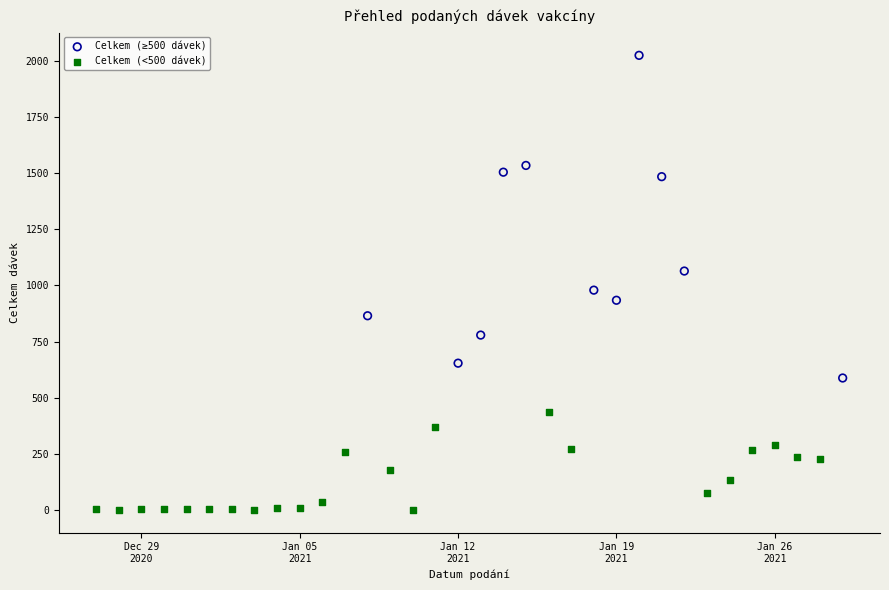

Which series has the widest spread of Y values?

Celkem (≥500 dávek)